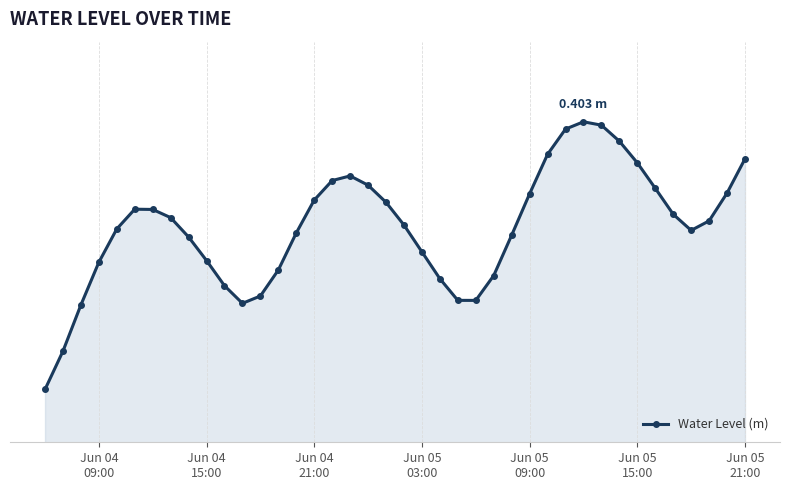

How many lines are shown in the chart?

1